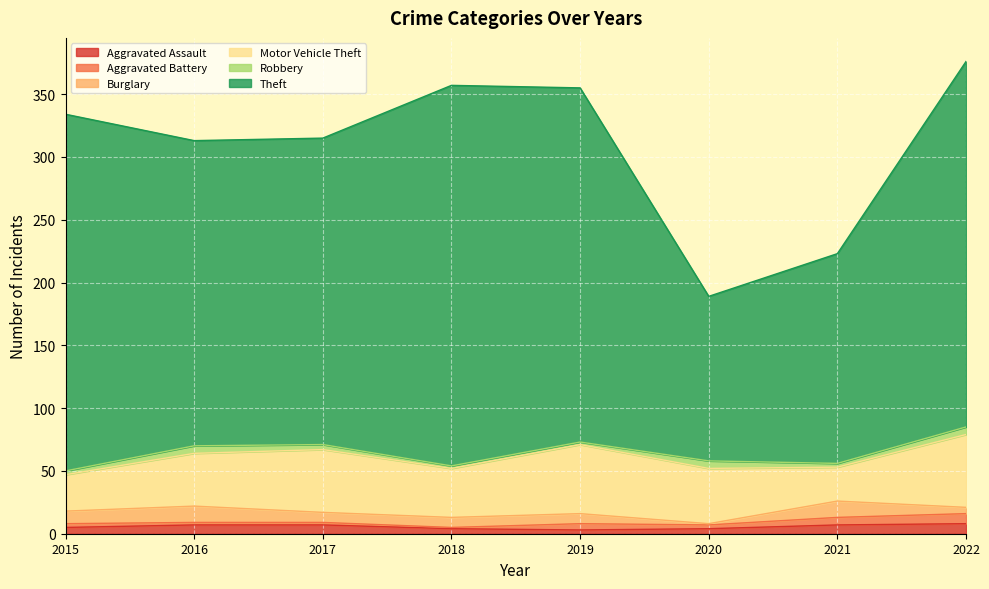

How many Aggravated Assault values are between 4 and 7?

6